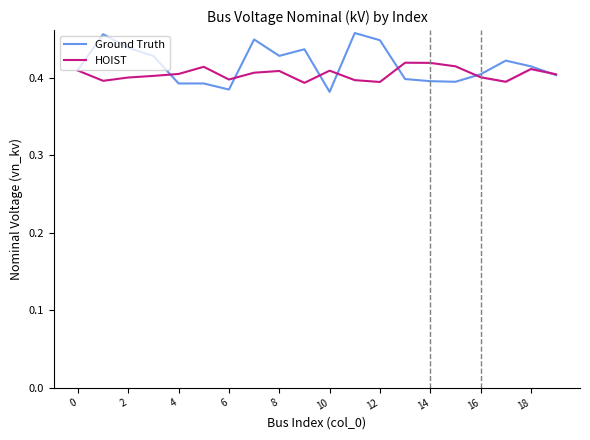

The HOIST series shows 0.6 at 6. True or false?

False